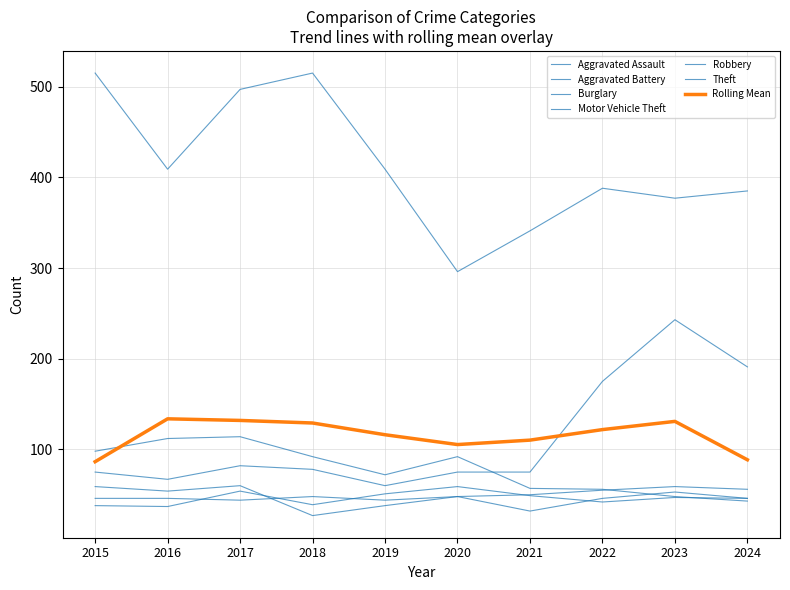

Where is the first local minimum for Theft?

2016